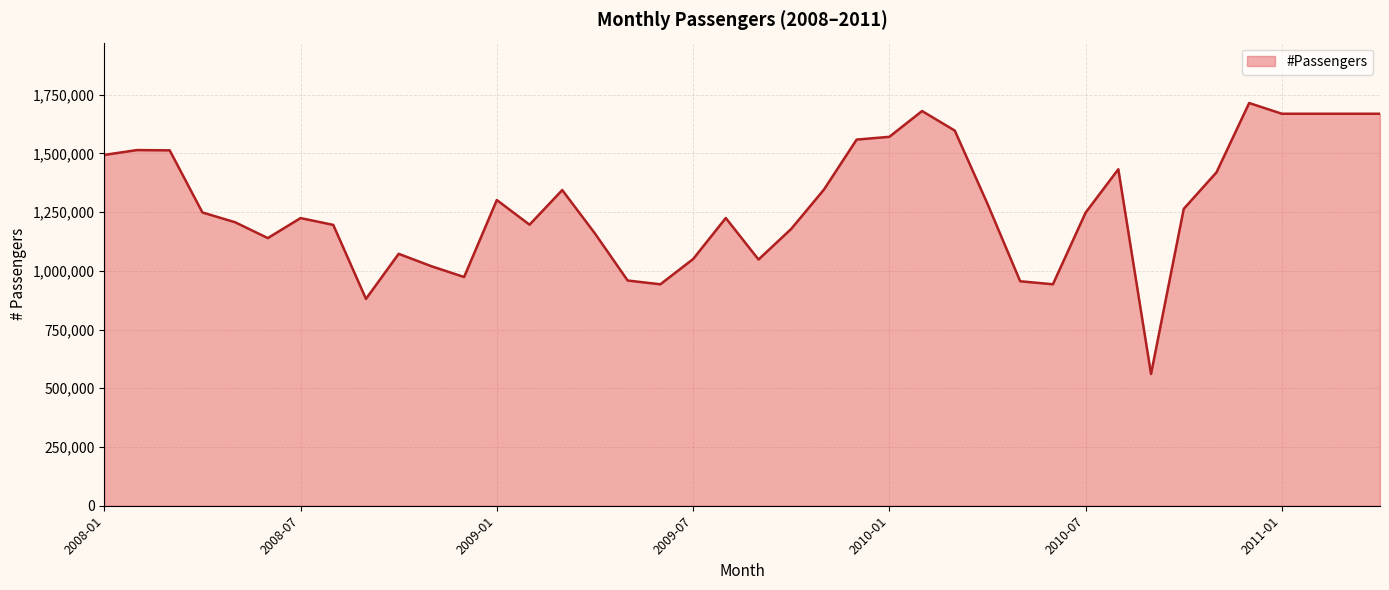

What is the maximum value shown in the chart?

1714293